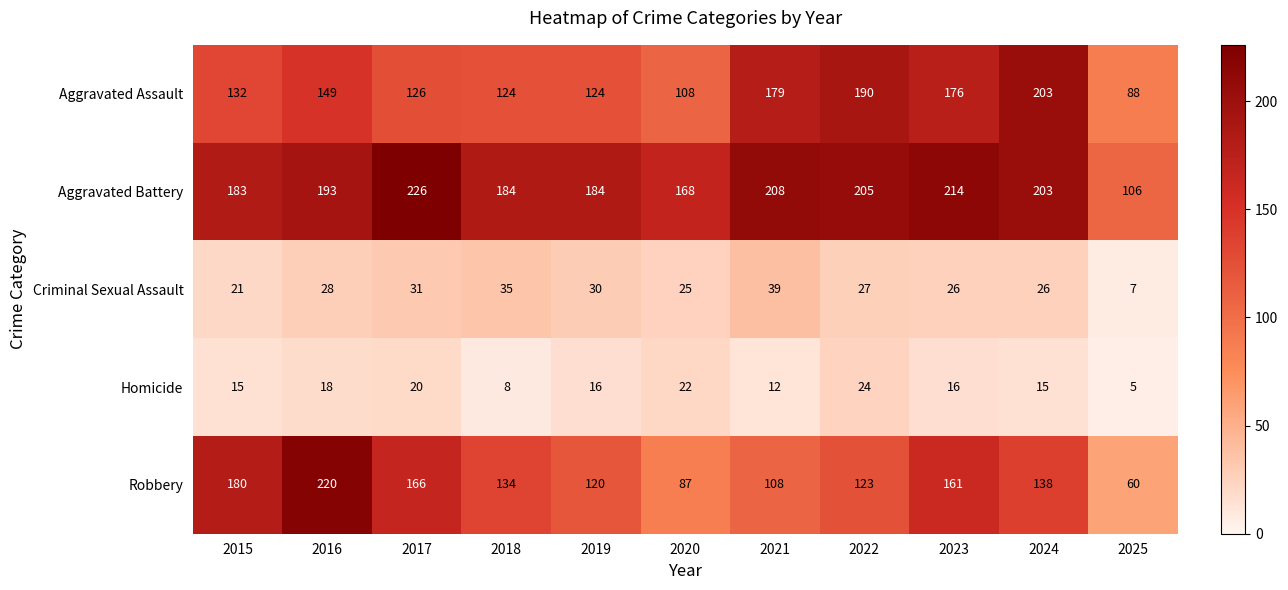

At how many categories does at least one series exceed 142?

10